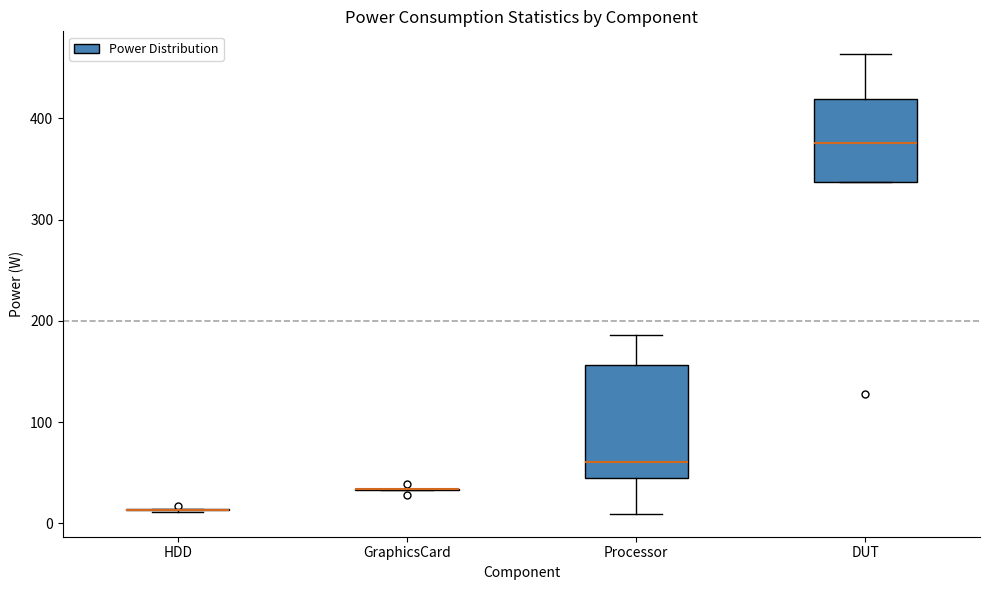

Reading left to right, transcribe this box plot: for each box, give where its median line is, the range the box spans, and where its two whiskers end, as read against the y-axis. The values are not printed on the chart, so give them approximately, as read against the axis.

HDD: box collapsed to a line at 10, whiskers 10 to 10
GraphicsCard: box collapsed to a line at 30, whiskers 30 to 30
Processor: median 60, box 50 to 160, whiskers 10 to 190
DUT: median 380, box 340 to 420, whiskers 340 to 460